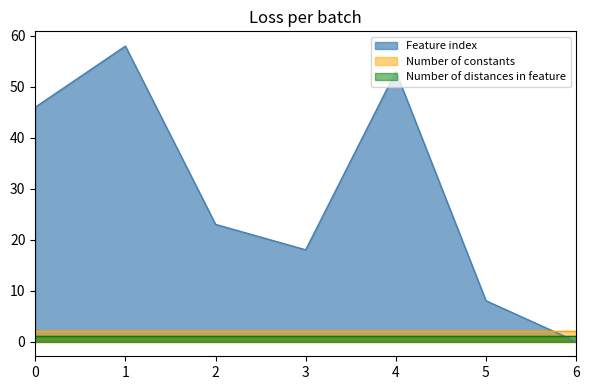

Rank the series by their maximum value, from highest to lowest.

Feature index, Number of constants, Number of distances in feature